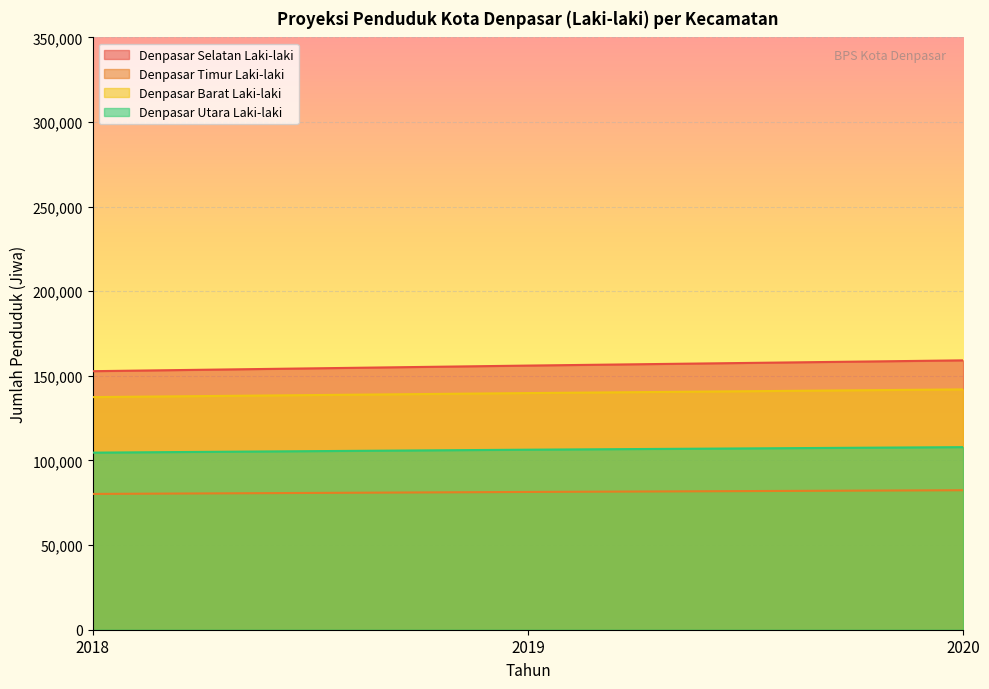

At which category is the sum across all series the highest?

2020